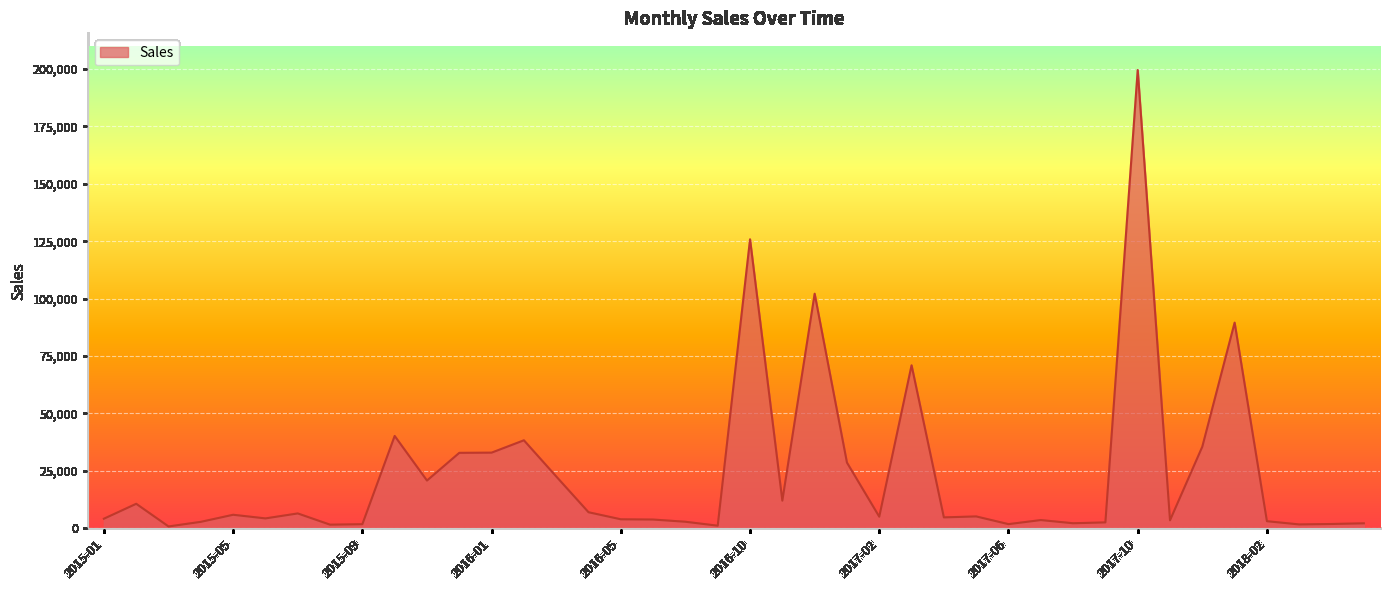

What is the maximum value shown in the chart?

199584